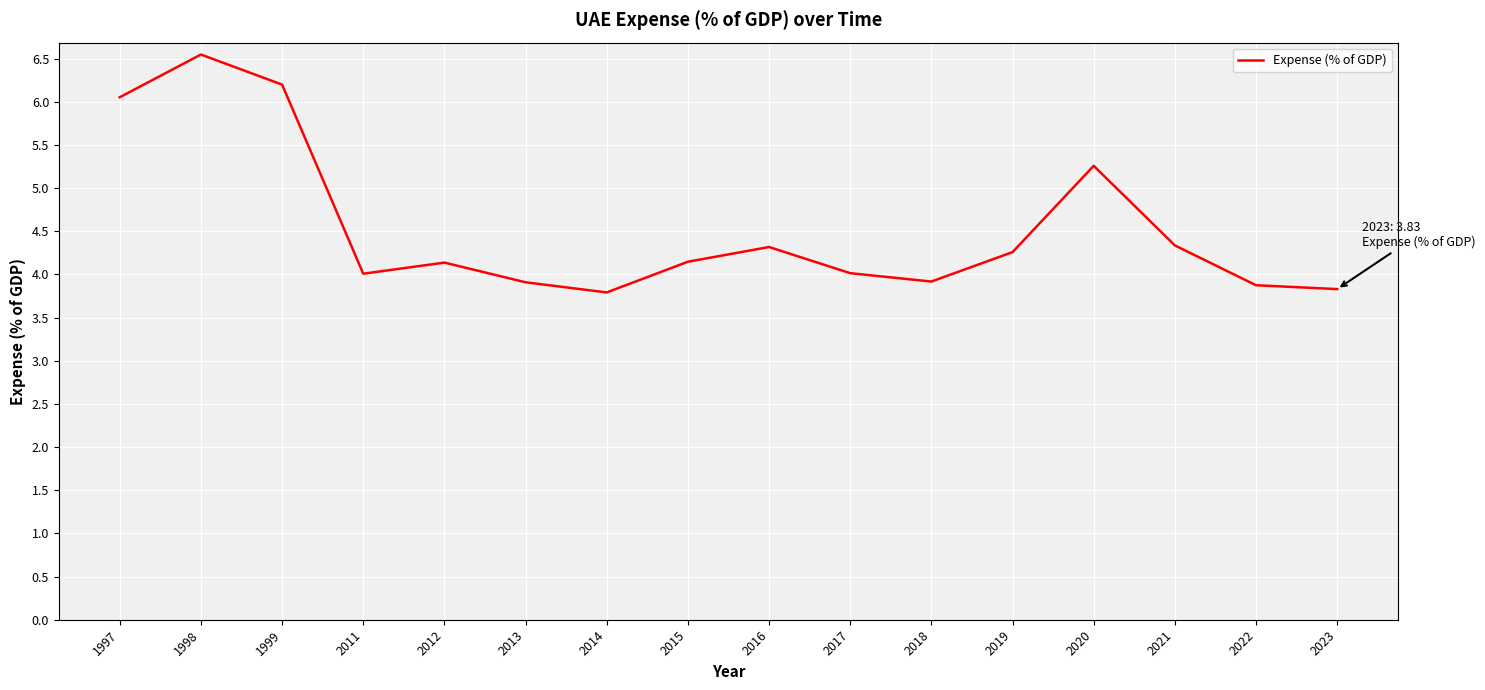

True or false: the data shows 4.3 at 2021.

True